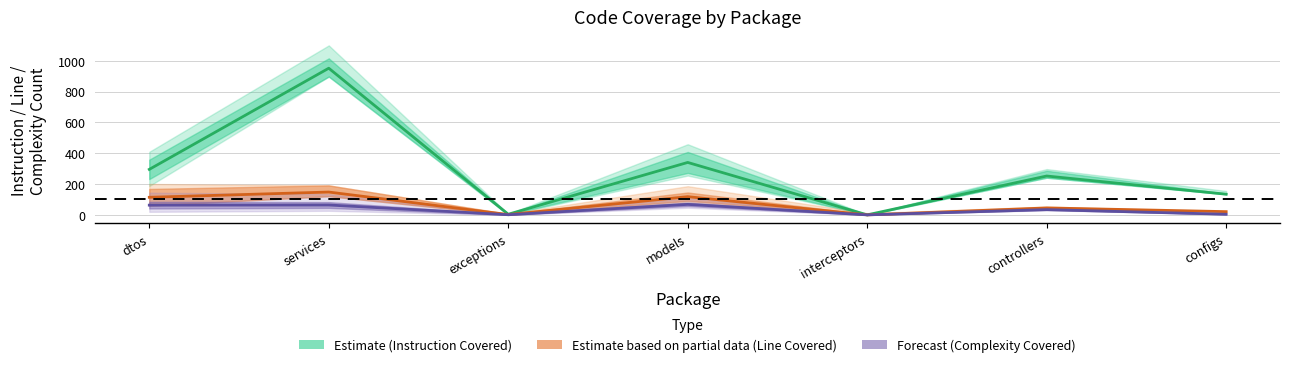

At which category is the sum across all series the highest?

services